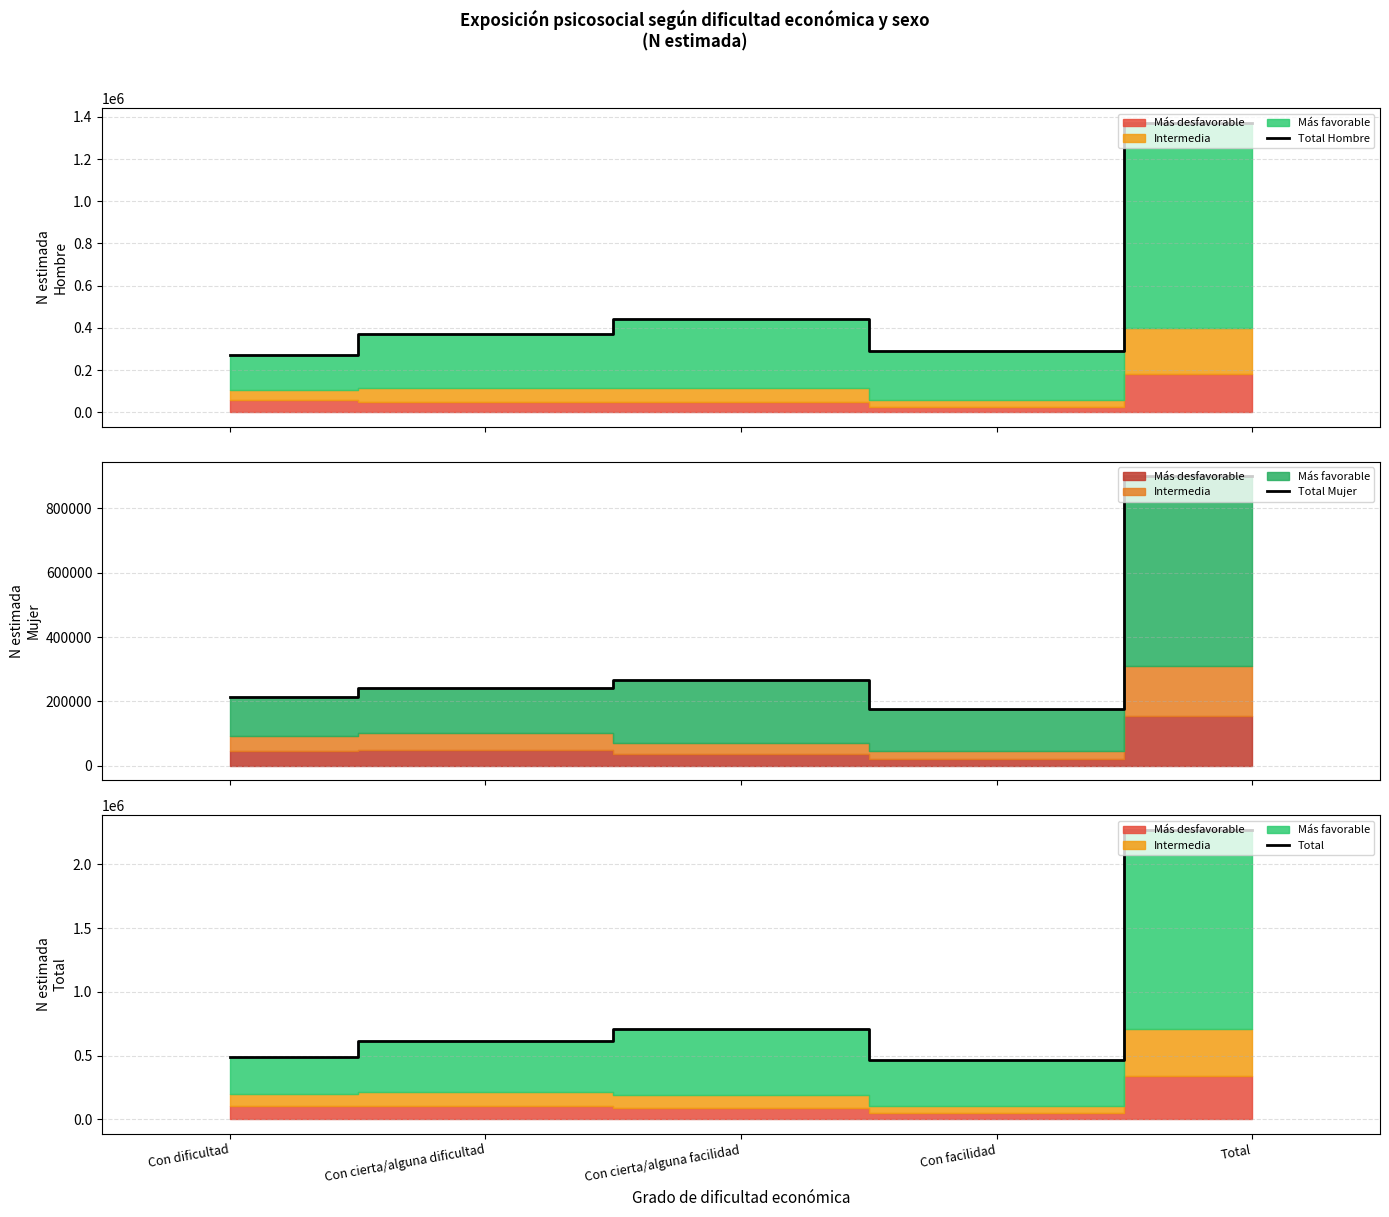

True or false: Total Hombre and Total cross at least once.

False